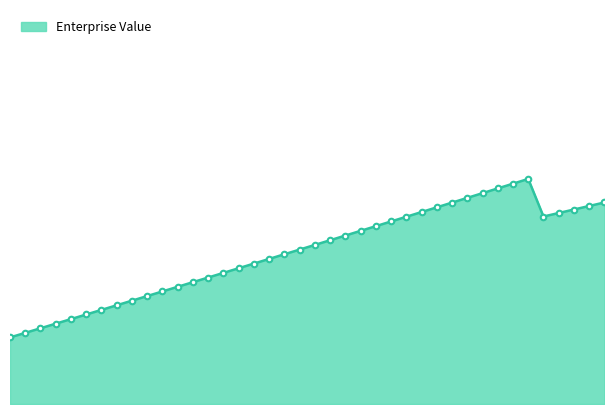

Reading left to right, transcribe all the data shown in this chart.

1693.6	1694.5	1695.4	1696.4	1697.3	1698.2	1699.2	1700.1	1701.1	1702.0	1702.9	1703.9	1704.8	1705.8	1706.7	1707.7	1708.6	1709.6	1710.5	1711.5	1712.4	1713.4	1714.3	1715.3	1716.2	1717.2	1718.2	1719.1	1720.1	1721.0	1722.0	1723.0	1723.9	1724.9	1725.9	1718.2	1718.9	1719.6	1720.4	1721.1